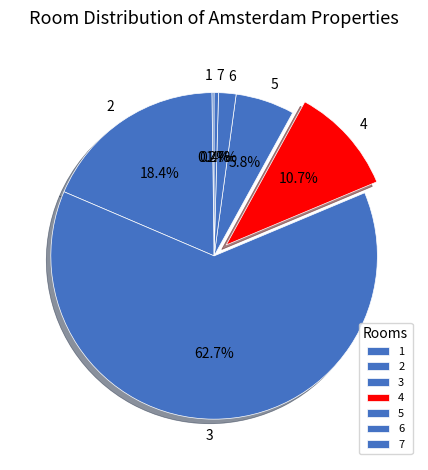

Do 6 and 3 together represent more than half of the pie?

Yes